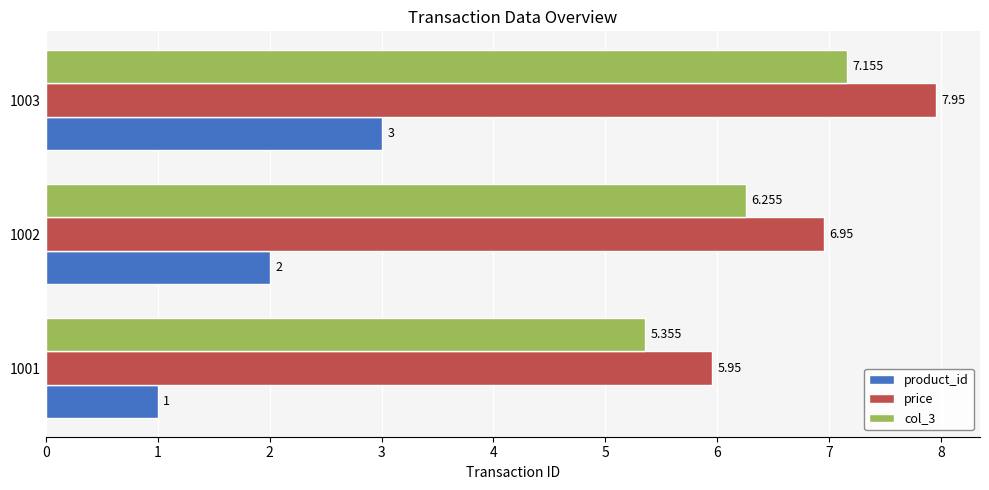

How many data points in product_id are less than 2?

1